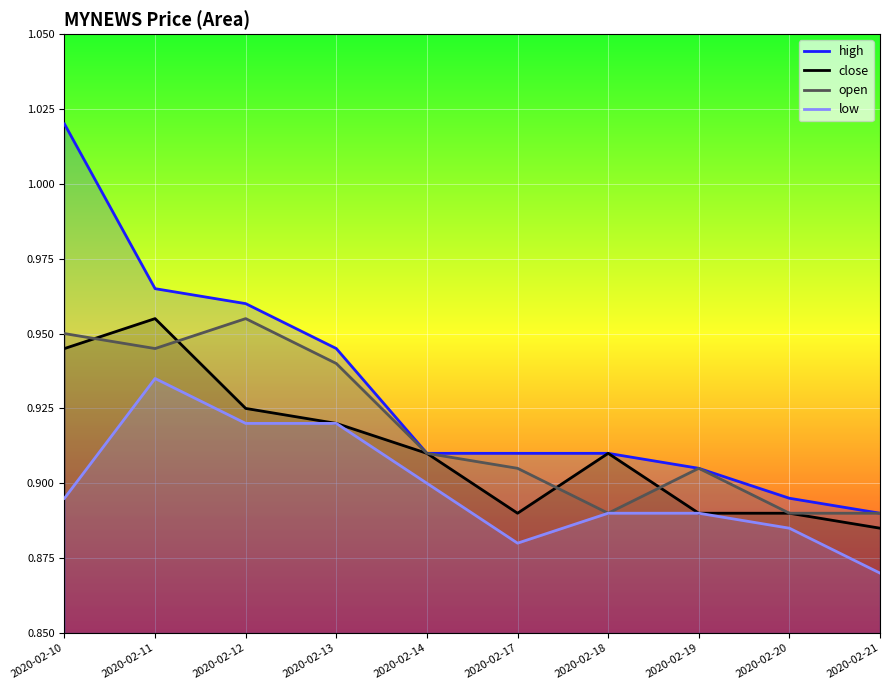

Reading left to right, transcribe all the data shown in this chart.

high: 1.0	1.0	1.0	0.9	0.9	0.9	0.9	0.9	0.9	0.9
close: 0.9	1.0	0.9	0.9	0.9	0.9	0.9	0.9	0.9	0.9
open: 0.9	0.9	1.0	0.9	0.9	0.9	0.9	0.9	0.9	0.9
low: 0.9	0.9	0.9	0.9	0.9	0.9	0.9	0.9	0.9	0.9